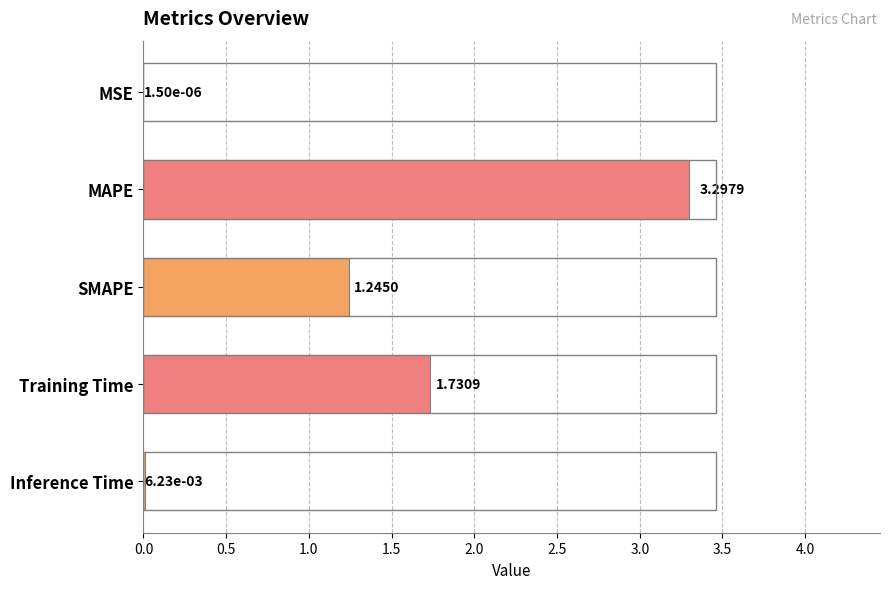

Which category has the highest value across all series?

MAPE